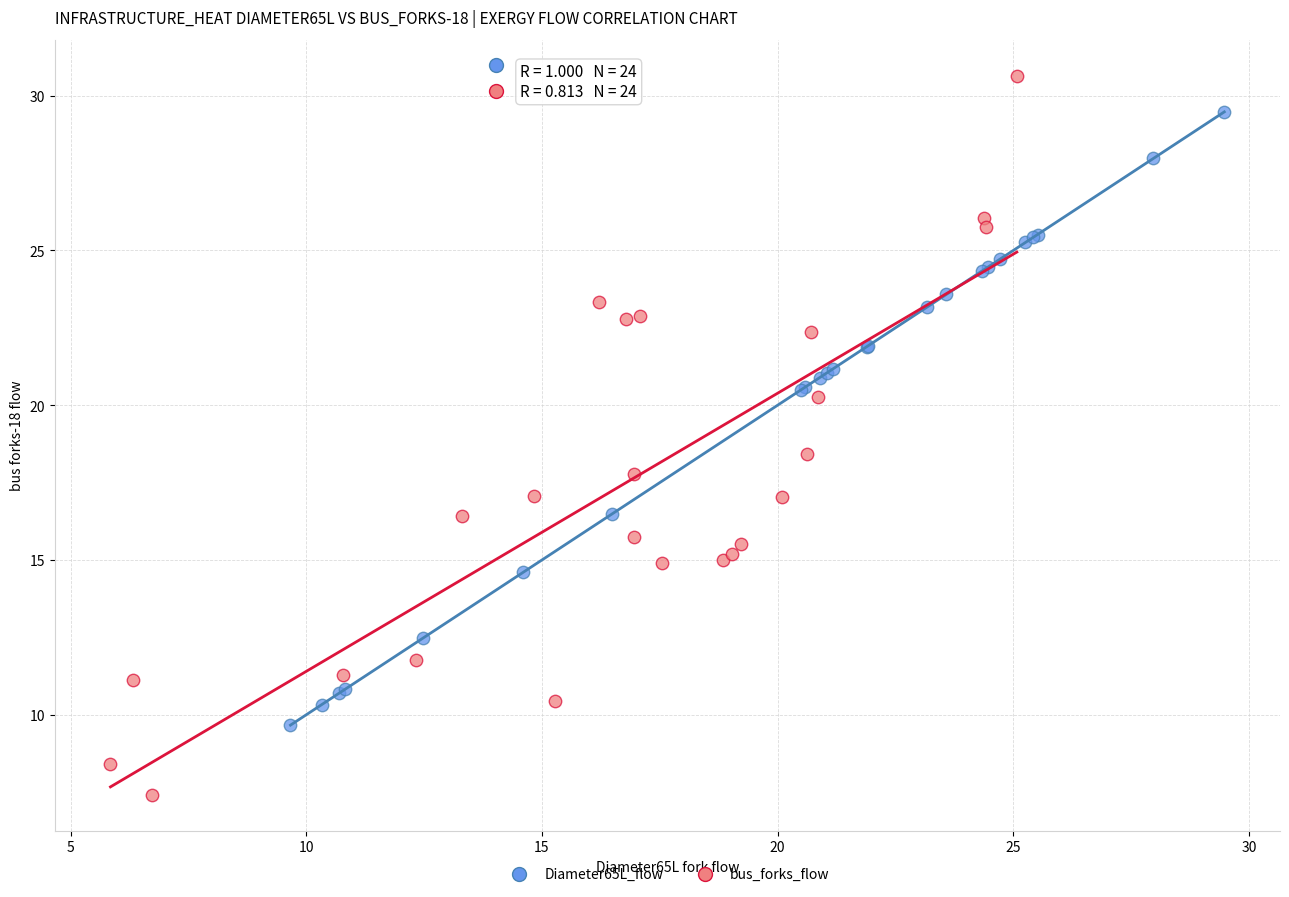

Which series has the widest spread of Y values?

bus_forks_flow